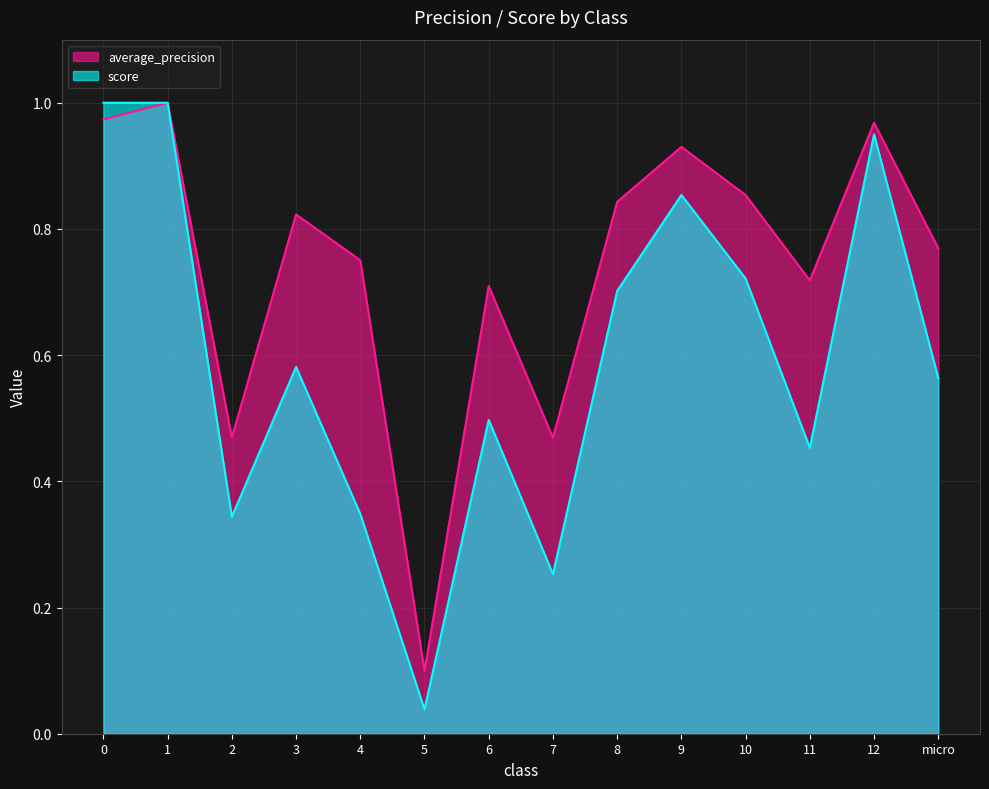

What position from the right is 1?

13